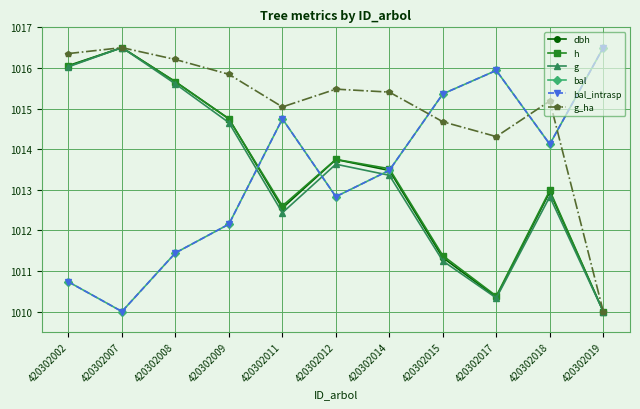

Which series has the largest total across all categories?

g_ha